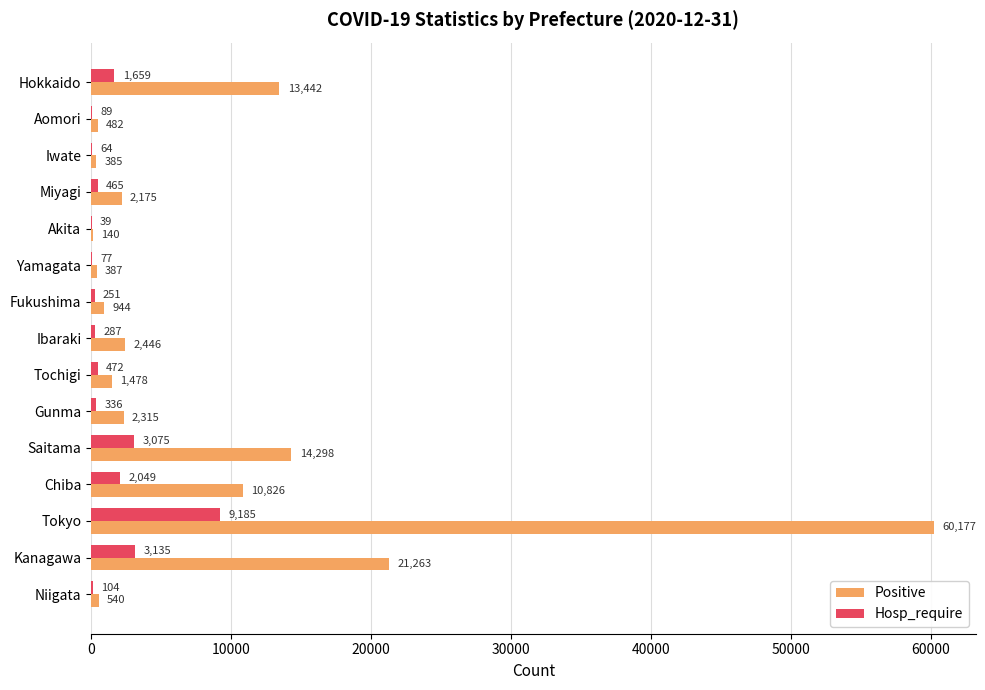

Is it true that Positive equals 2315 at Gunma?

True